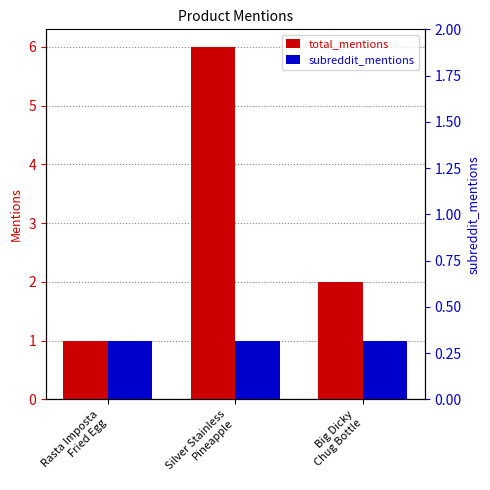

What are all the series names shown in the legend?

total_mentions, subreddit_mentions